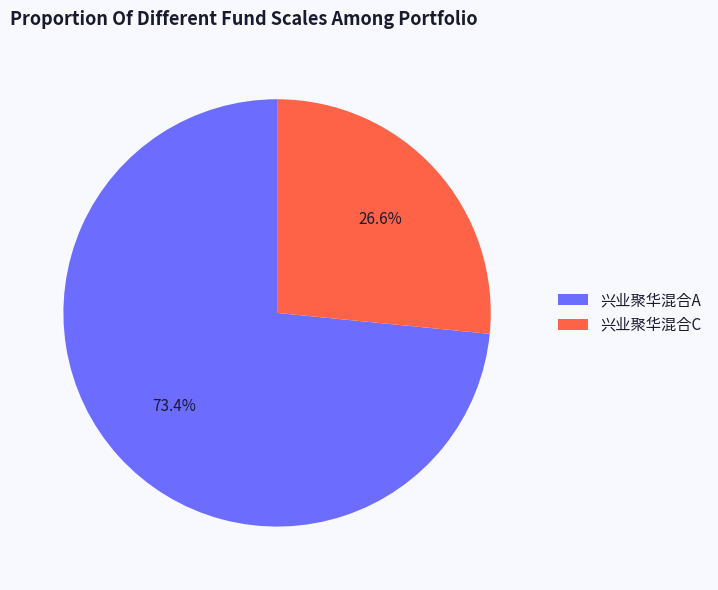

To the nearest percent, what portion does 兴业聚华混合C represent?

27%